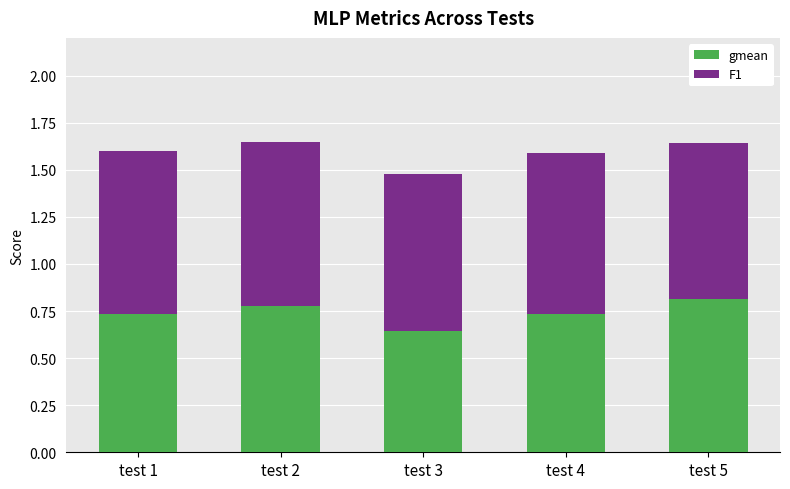

Count the gmean values in the range 0 to 1.

5